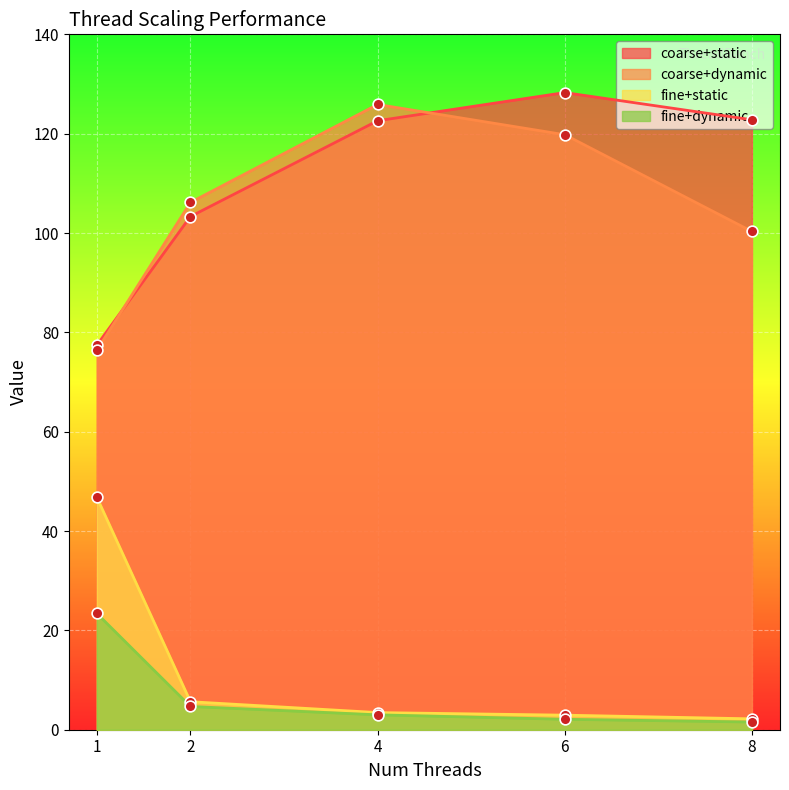

Which series has the largest total across all categories?

coarse+static